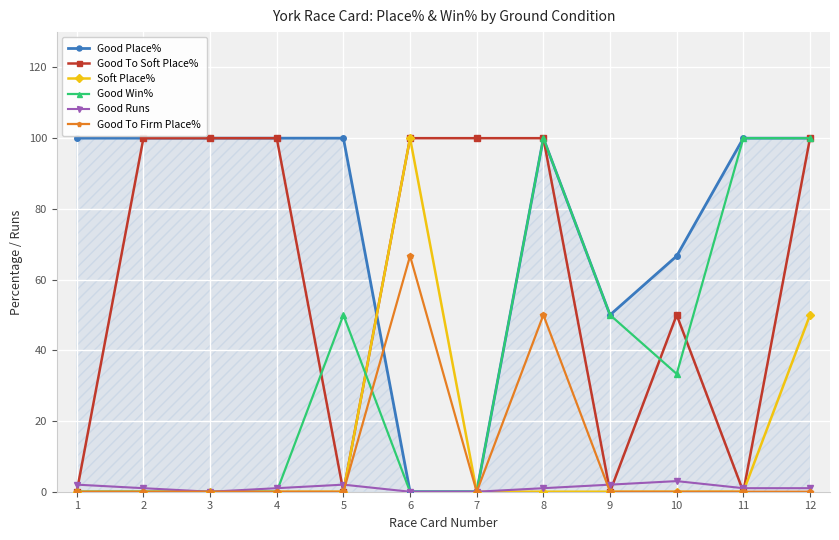

What are all the series names shown in the legend?

Good Place%, Good To Soft Place%, Soft Place%, Good Win%, Good Runs, Good To Firm Place%